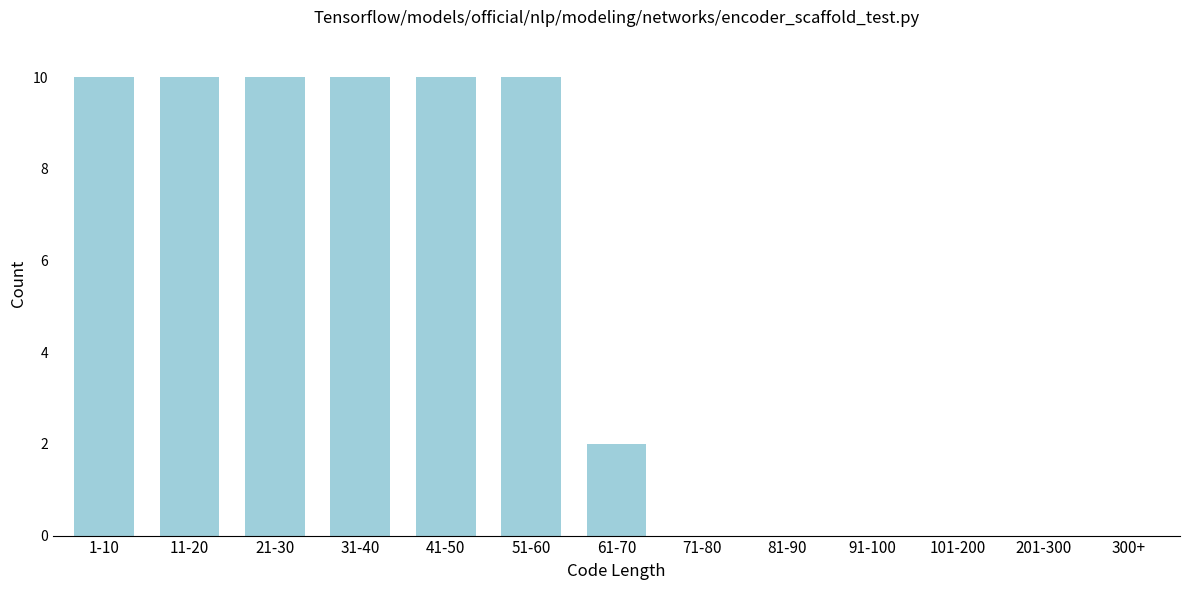

Reading left to right, what are all the values shown in this chart?

1-10=10	11-20=10	21-30=10	31-40=10	41-50=10	51-60=10	61-70=2	71-80=0	81-90=0	91-100=0	101-200=0	201-300=0	300+=0